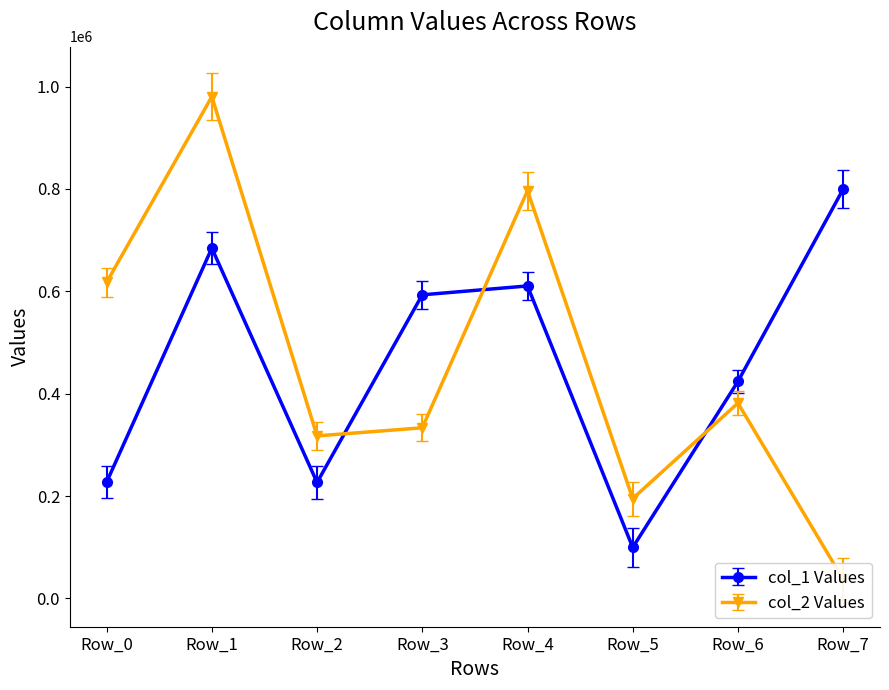

What is the difference between the maximum and minimum values in the col_1 series?

700001